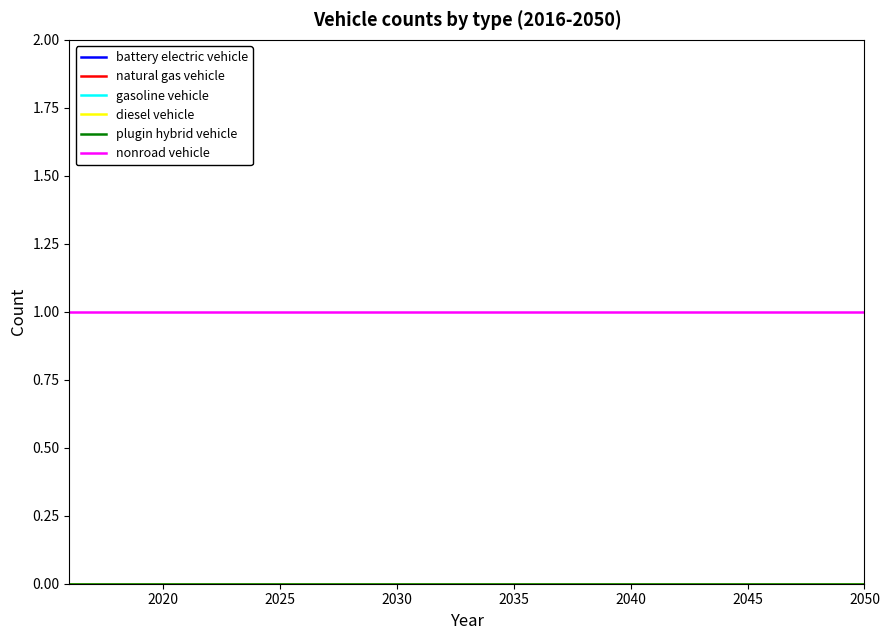

True or false: battery electric vehicle and gasoline vehicle cross at least once.

False